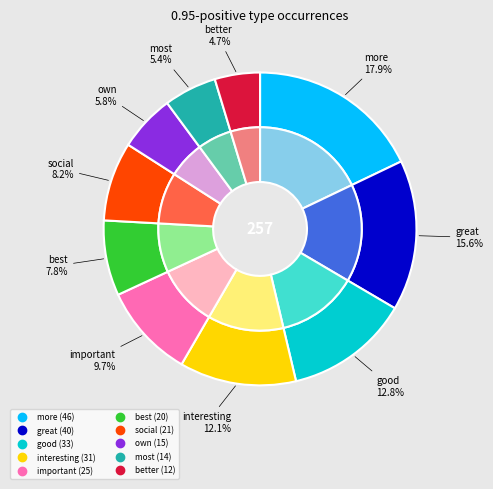

Is there any slice that represents more than half of the pie?

No